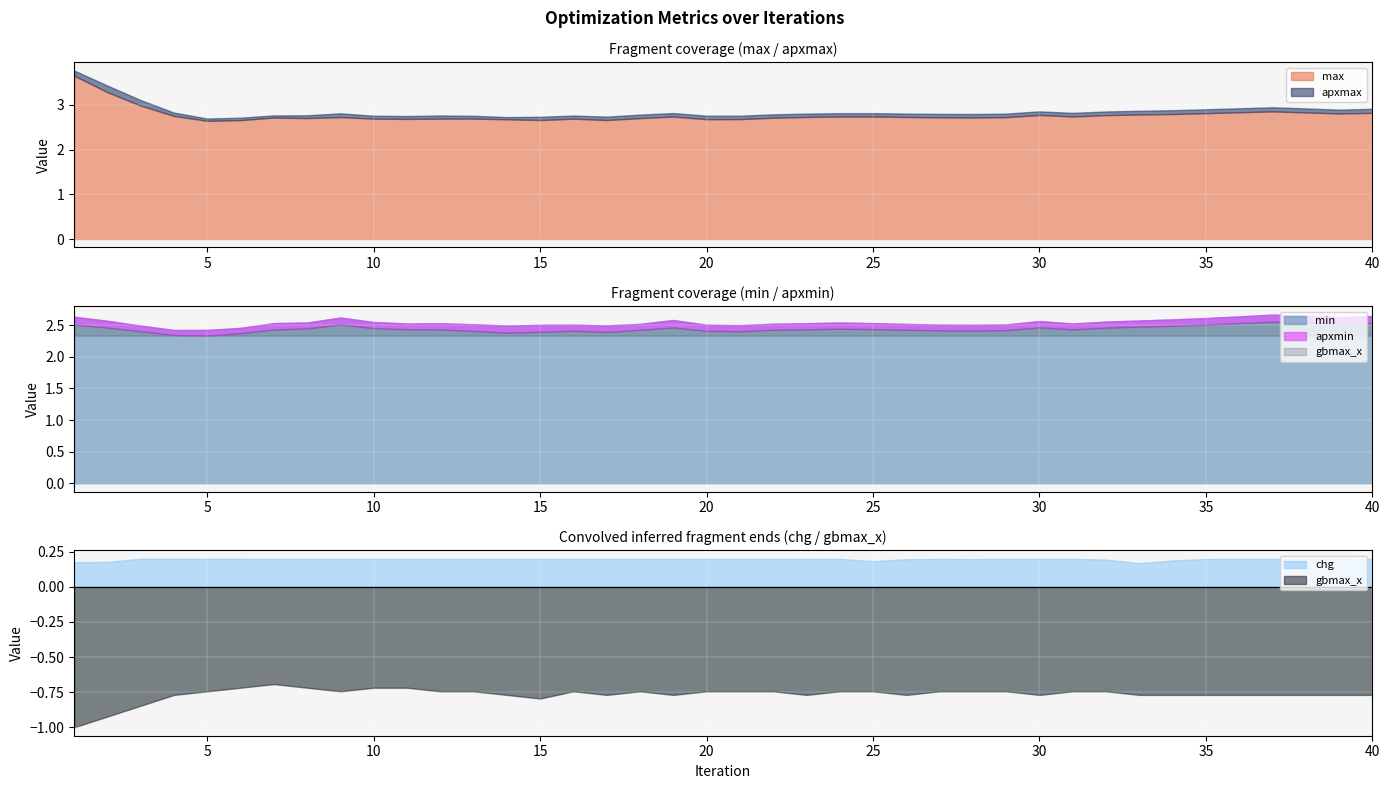

What is the value of the min point at the 15th from the left?

2.5